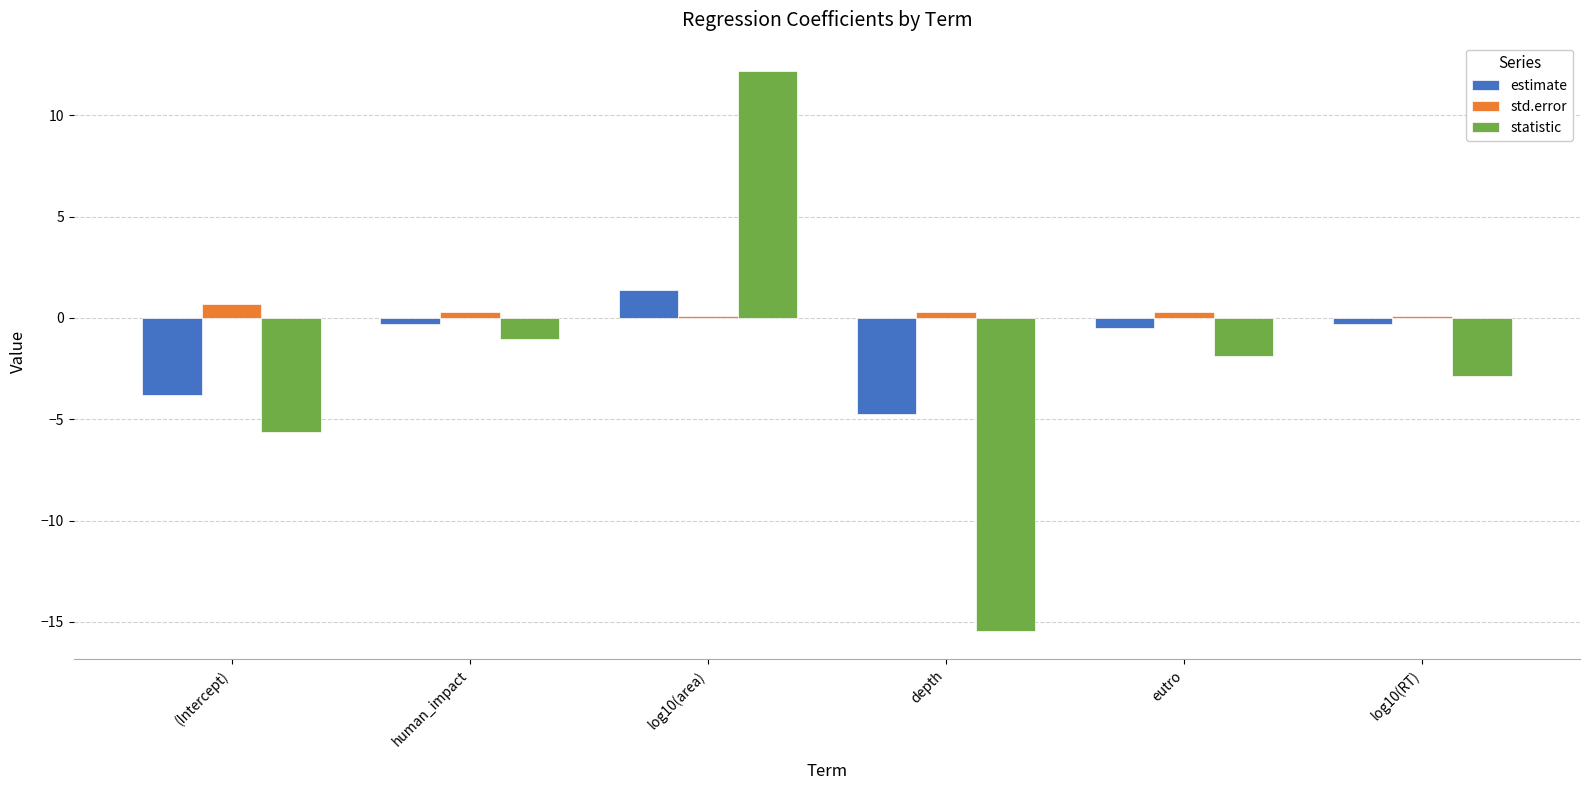

Reading left to right, list all the values displayed in this chart.

estimate: -3.8	-0.3	1.4	-4.7	-0.5	-0.3
std.error: 0.7	0.3	0.1	0.3	0.3	0.1
statistic: -5.6	-1.0	12.2	-15.5	-1.9	-2.9